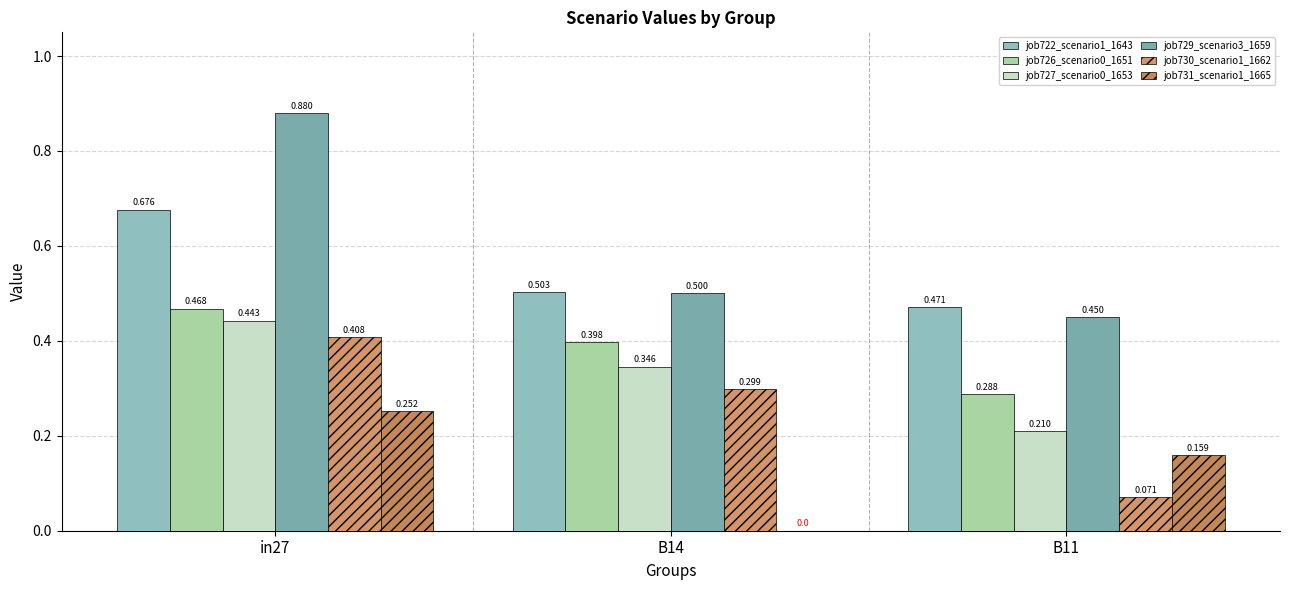

What is the lowest value of the job726_scenario0_1651 series?

0.3